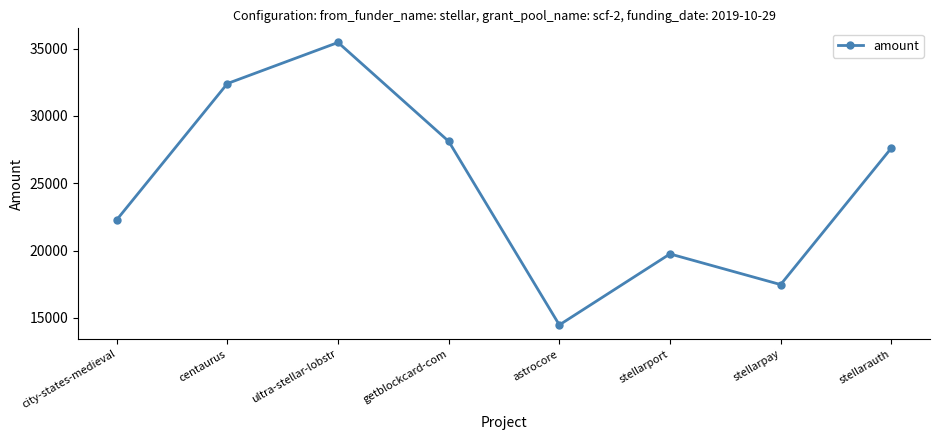

At which category does the chart reach its minimum across all series?

astrocore